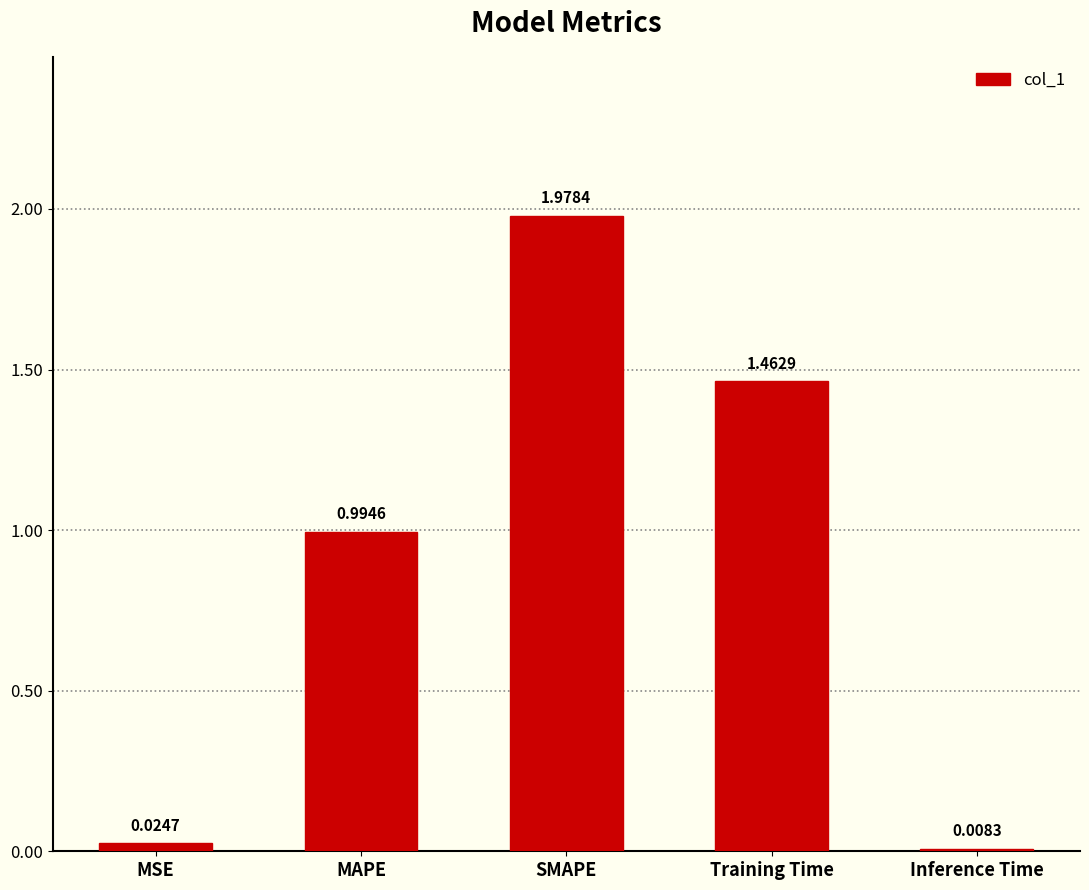

Where is the data nearest to the value 0?

Inference Time